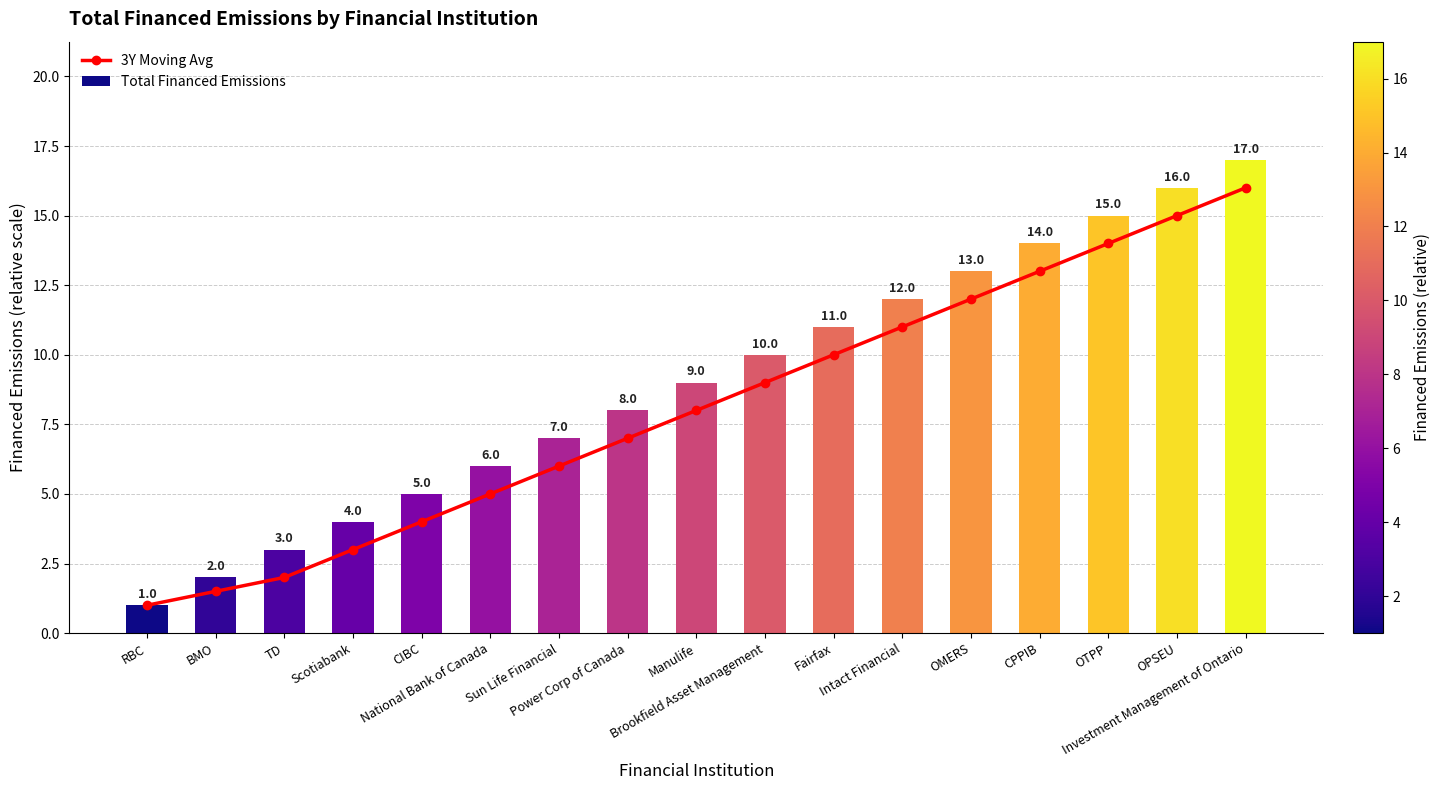

Rank the series by their maximum value, from lowest to highest.

3Y Moving Avg, Total Financed Emissions